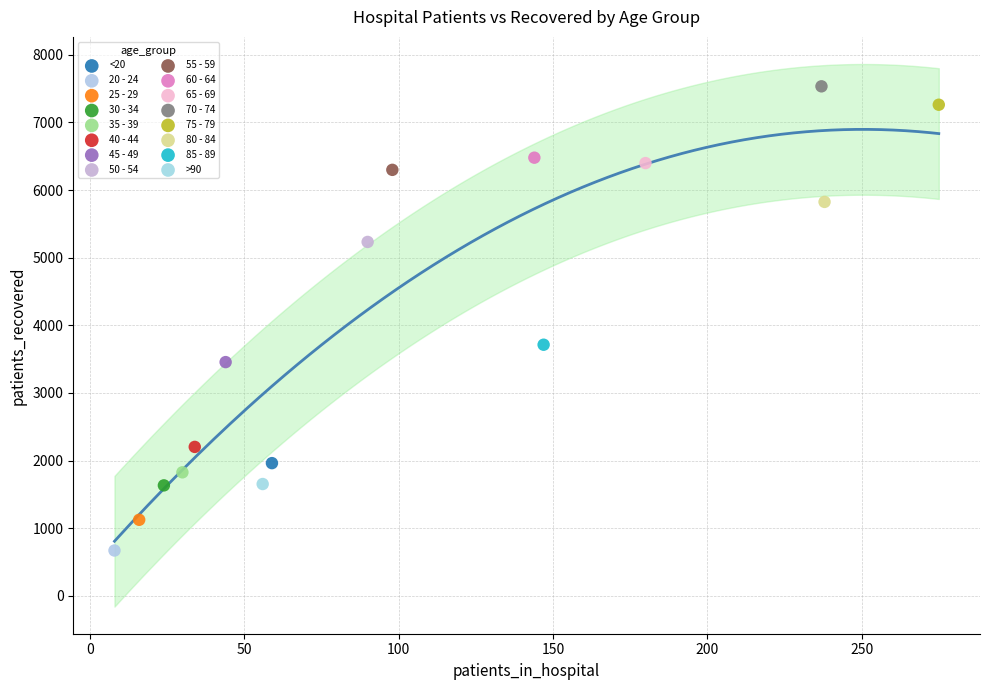

Which series contains the highest Y value?

70 - 74